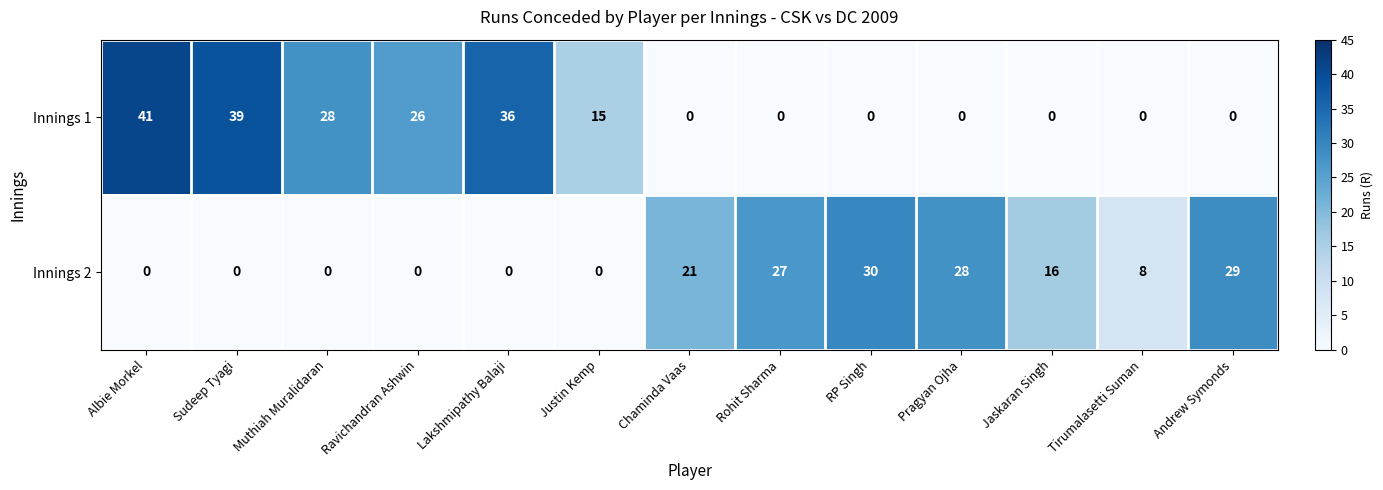

Which category has the highest value in the Innings 1 series?

Albie Morkel